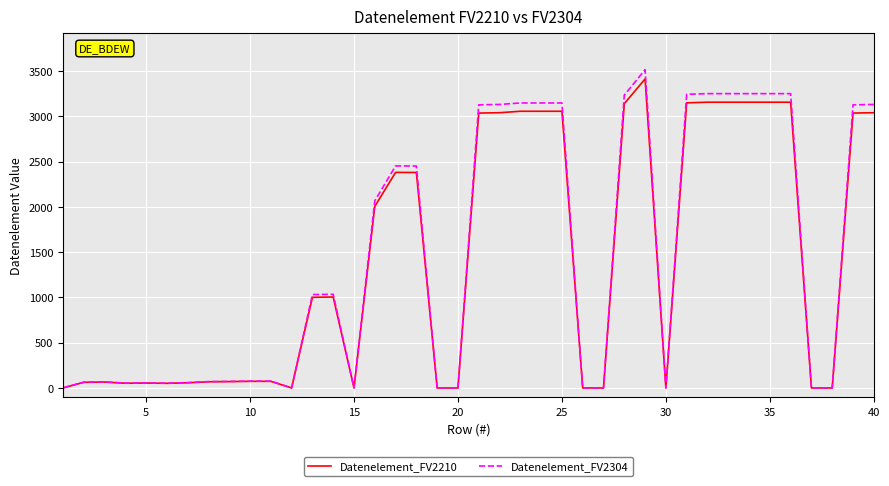

List the series in order of their overall mean, lowest first.

Datenelement_FV2210, Datenelement_FV2304